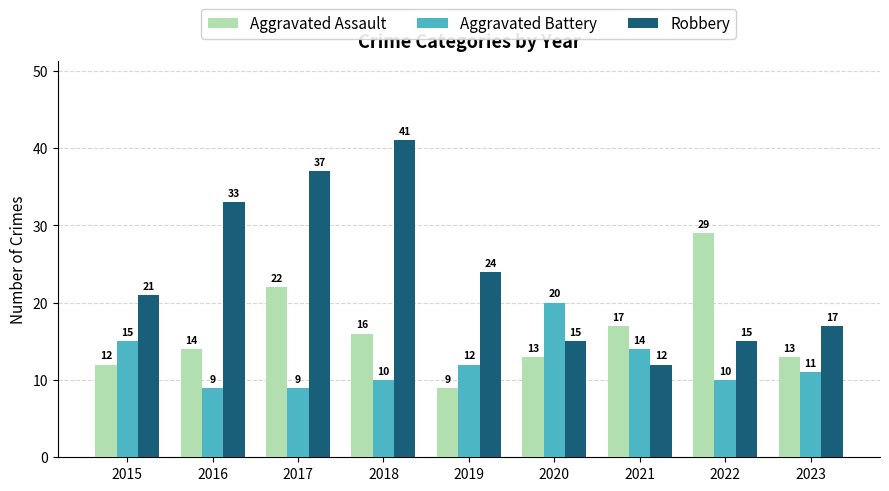

What is the sum of the Robbery values at 2021 and 2017?

49